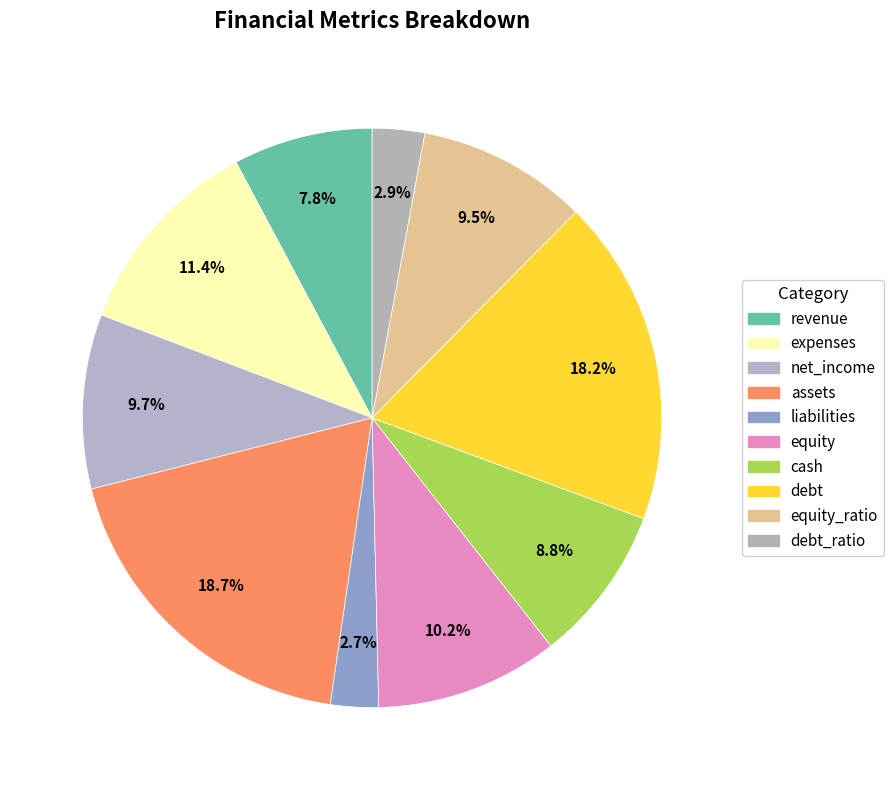

To the nearest percent, what is the combined percentage of expenses and net_income?

21%